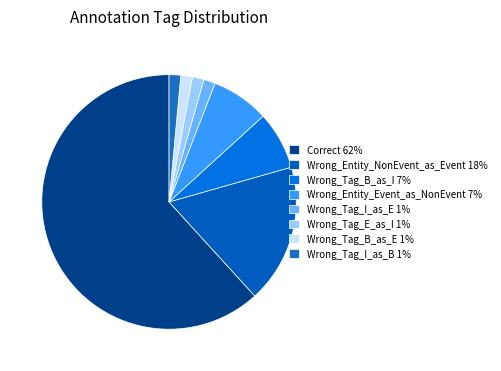

Is it true that Wrong_Tag_E_as_I is 11% of the pie?

False